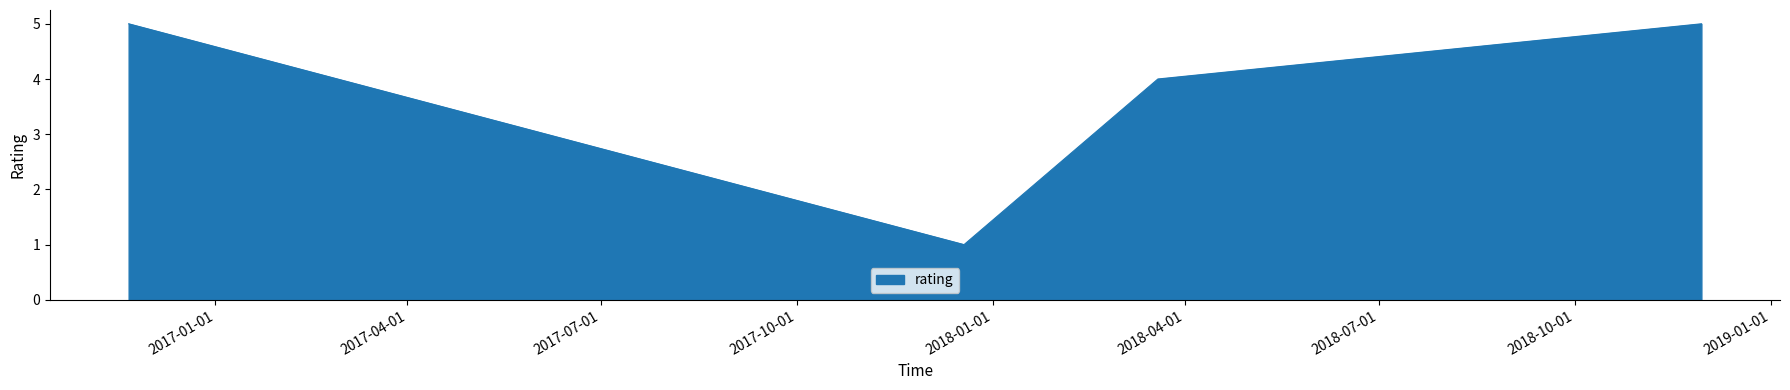

How many lines are shown in the chart?

1